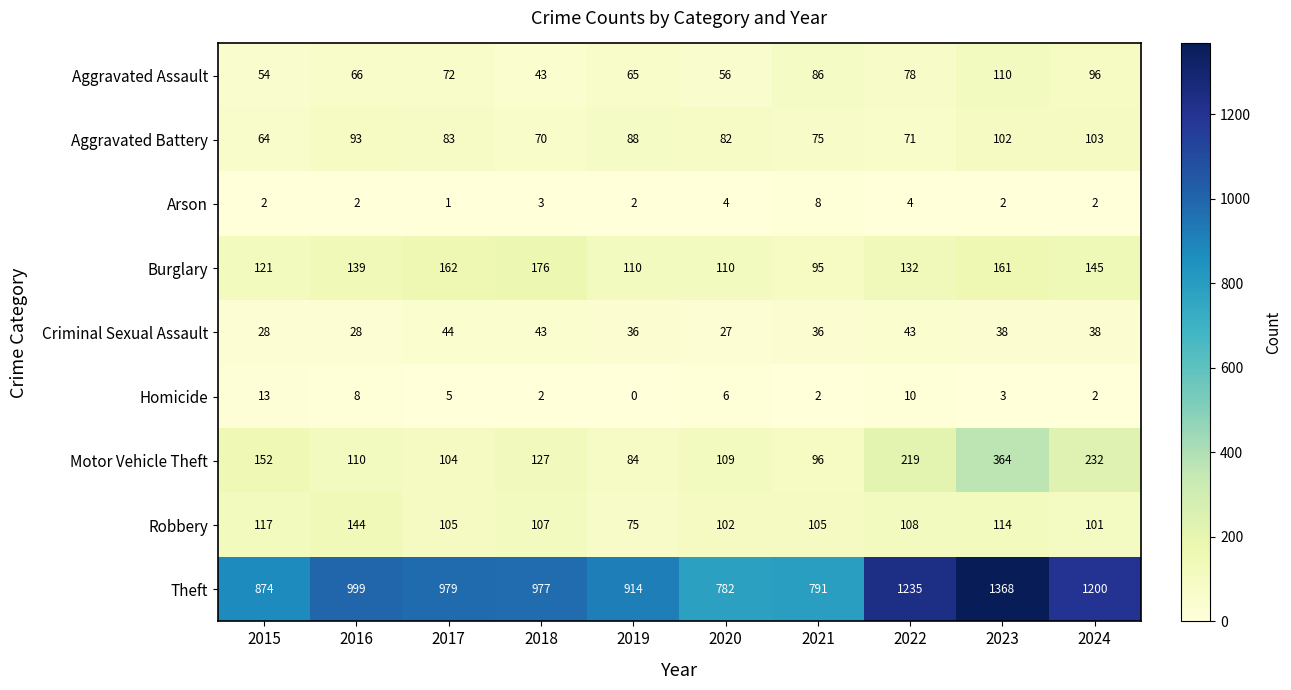

At which label does Robbery first exceed 107?

2015